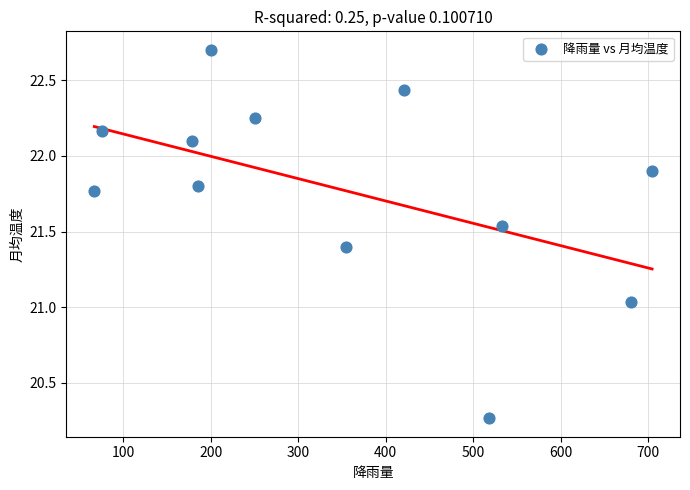

What is the range of X values (max minus min)?

637.1